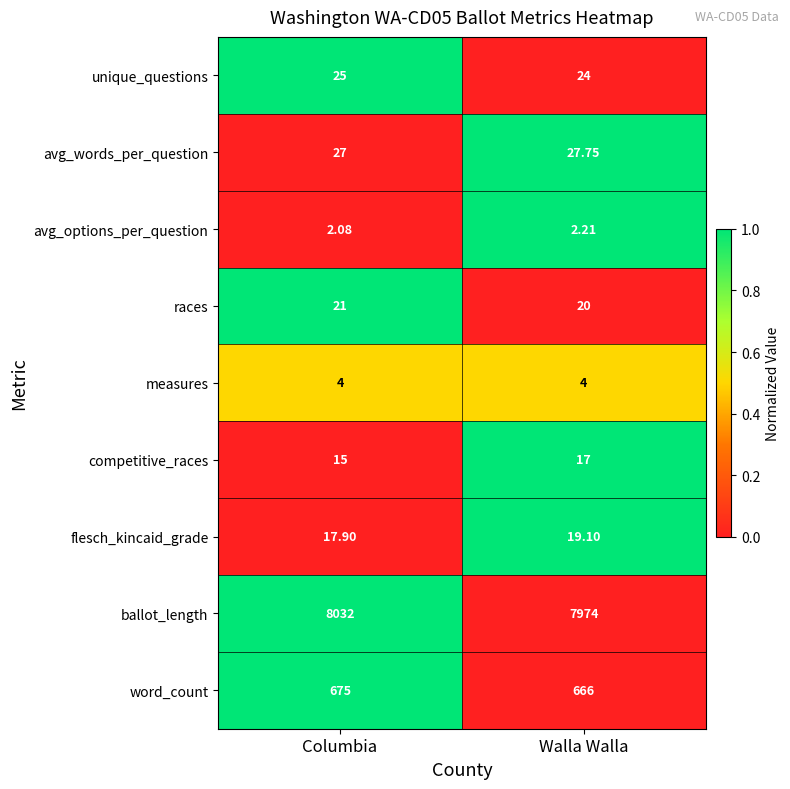

At which category does the chart reach its peak across all series?

Columbia